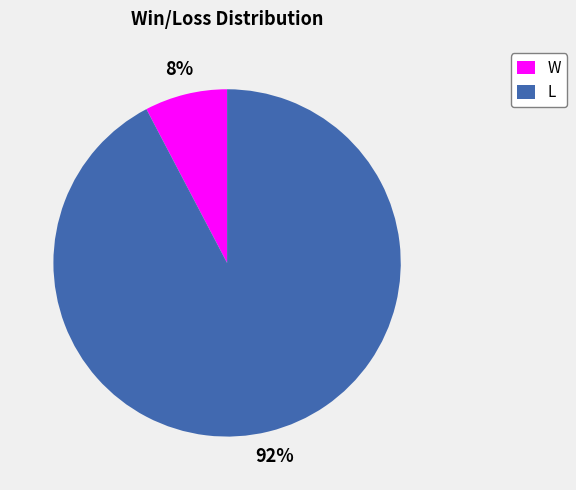

Count the number of slices in the pie.

2